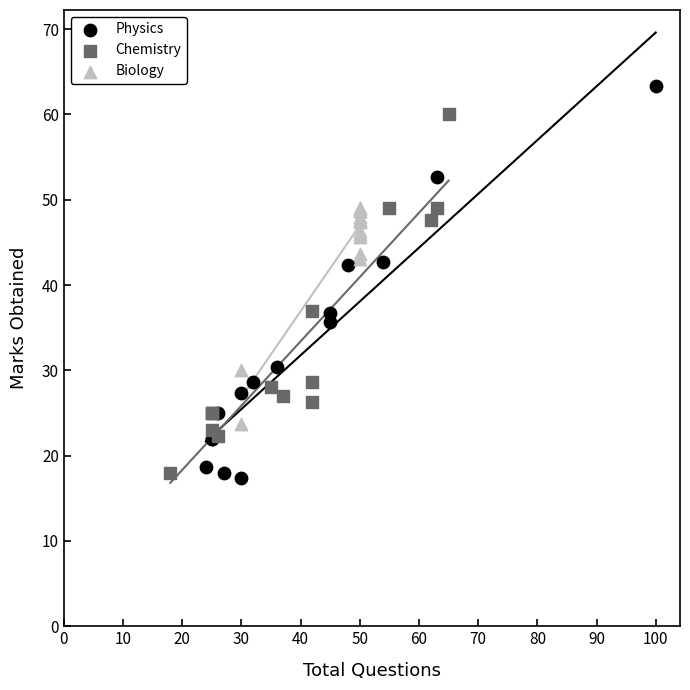

Which series reaches the maximum Y coordinate?

Physics